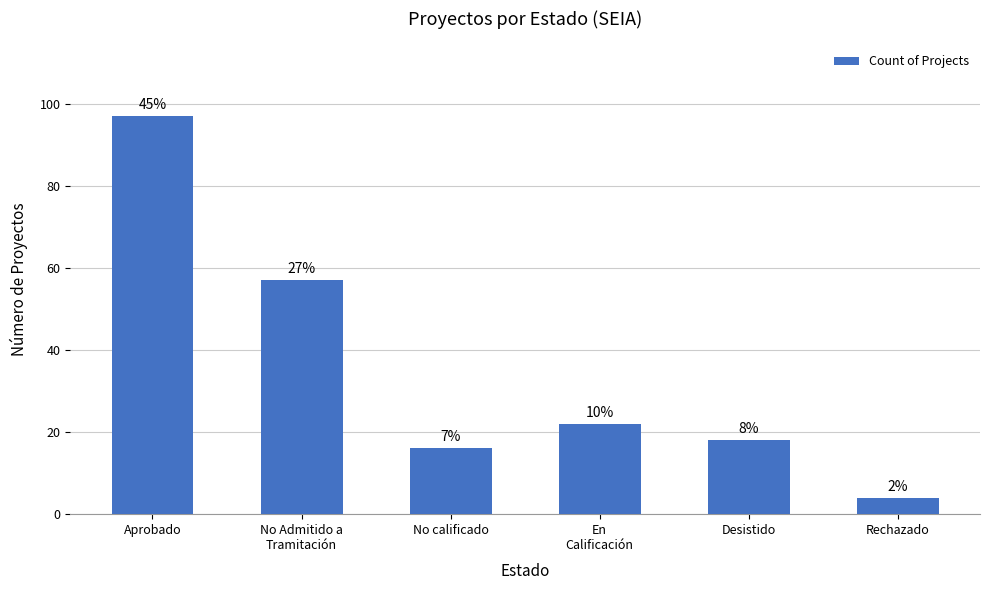

What is the value of the 4th bar from the left?

22